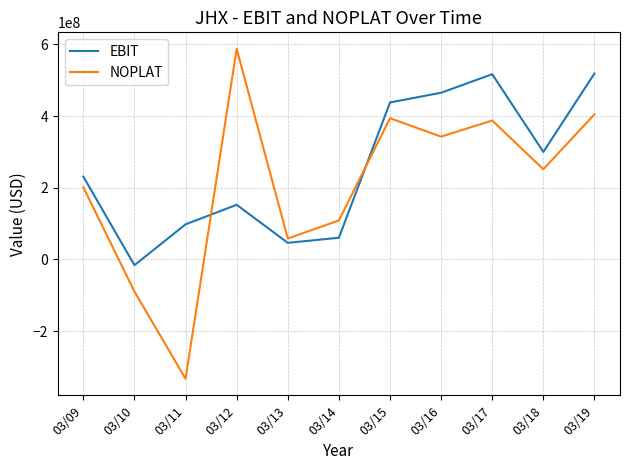

What is the total value across all series at 03/18?

551532941